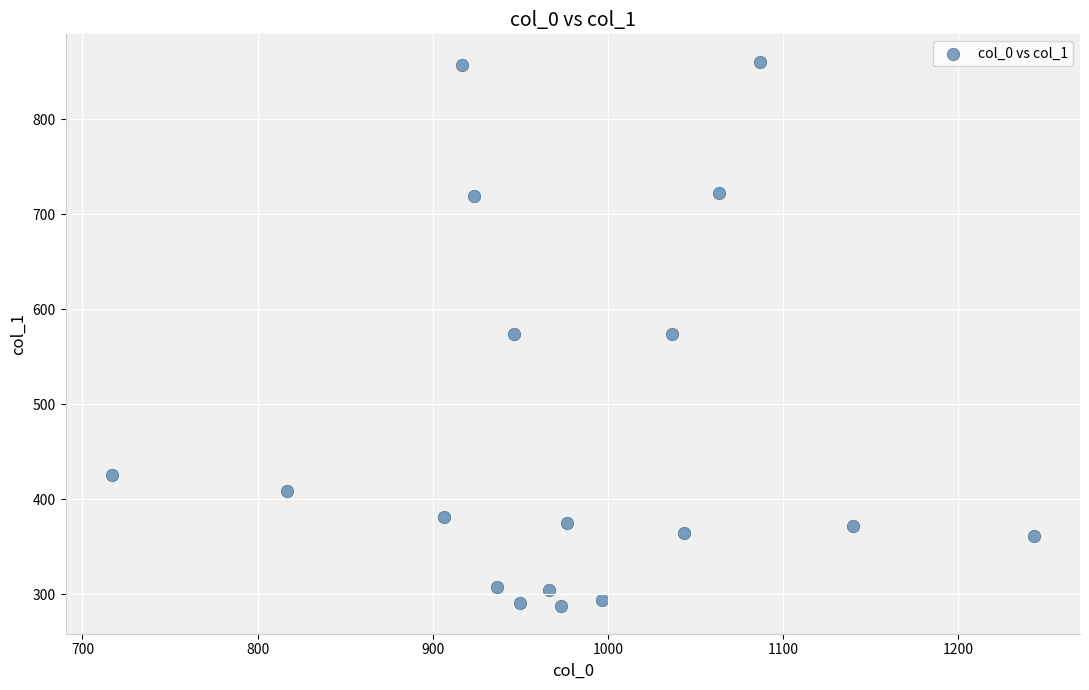

What is the range of X values (max minus min)?

526.7